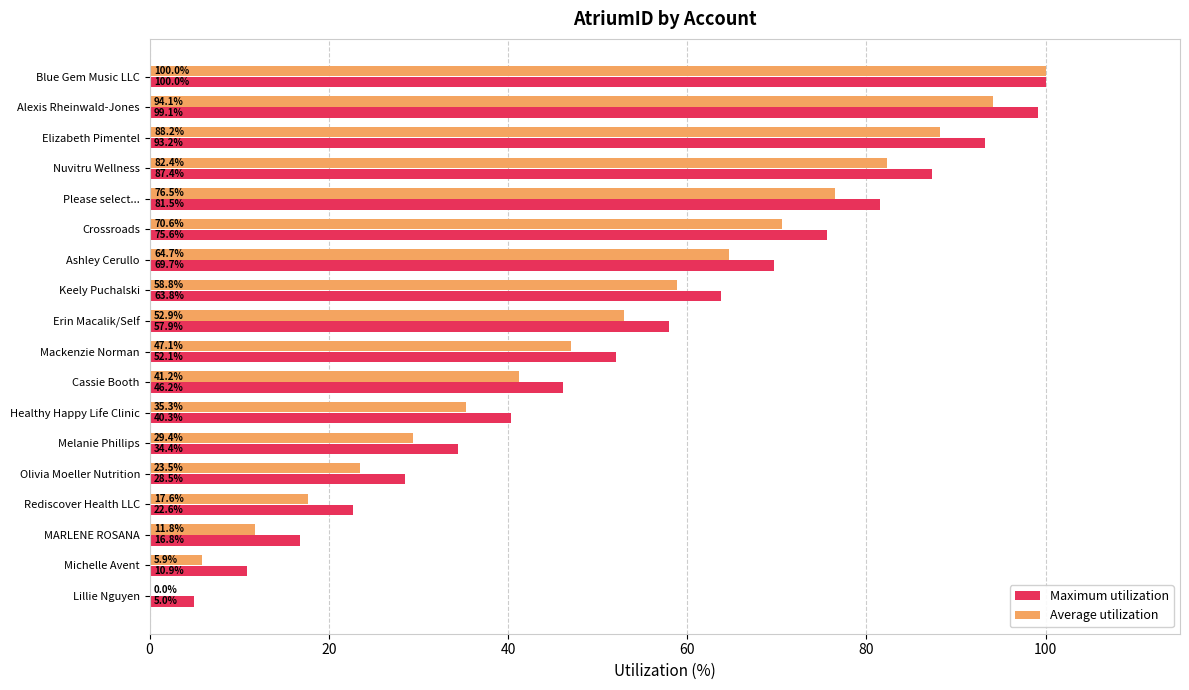

Is it true that Maximum utilization equals 34.4 at Melanie Phillips?

True